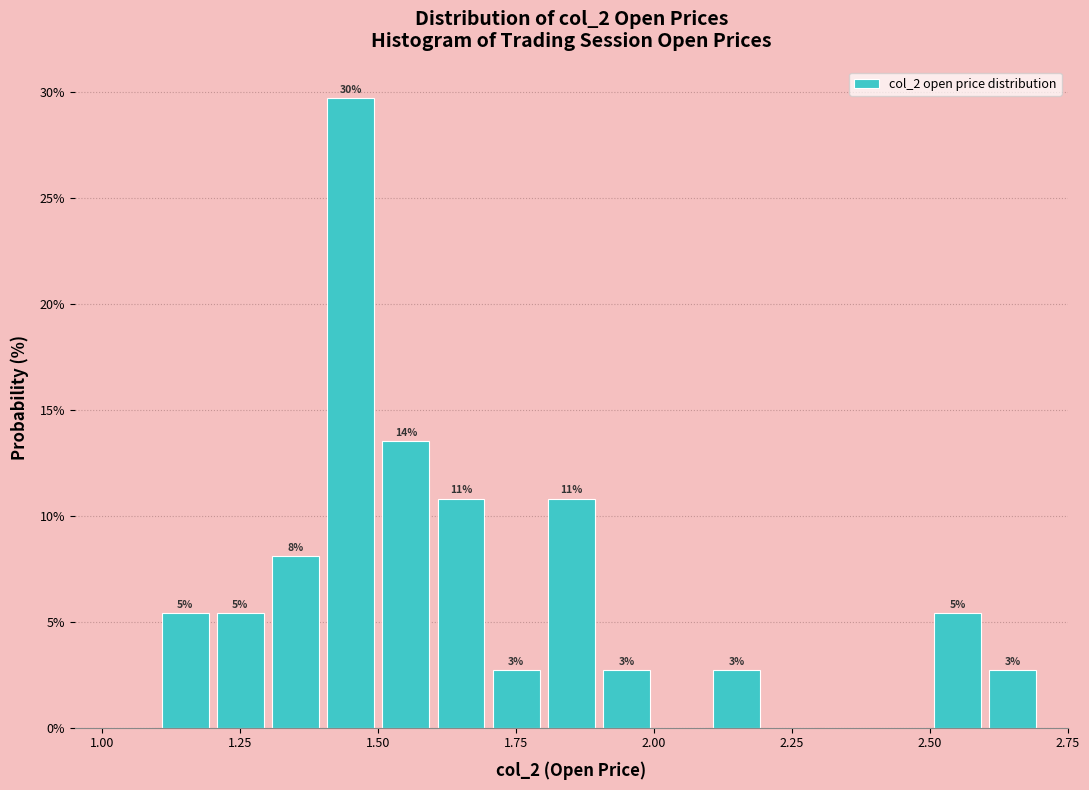

Read against the x-axis, roughly where is the centre of the tallest bar?

1.45